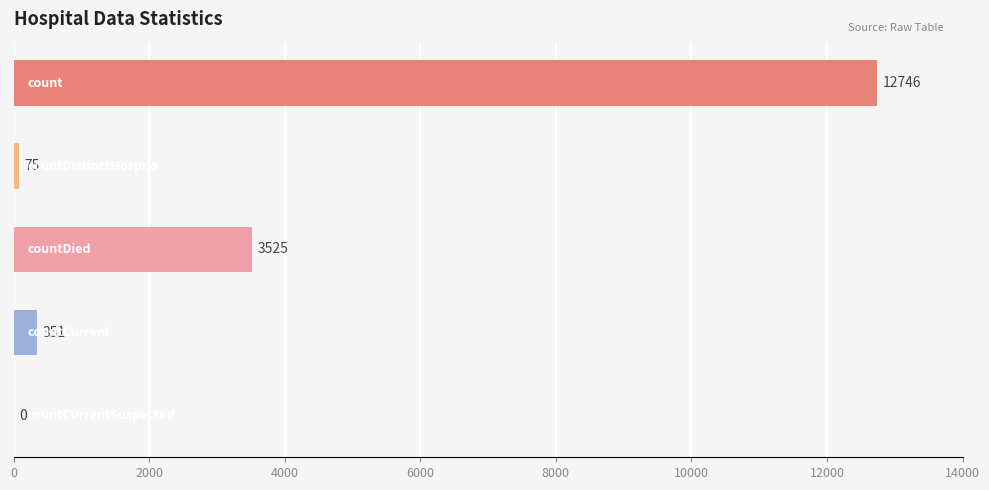

What is the maximum value shown in the chart?

12746